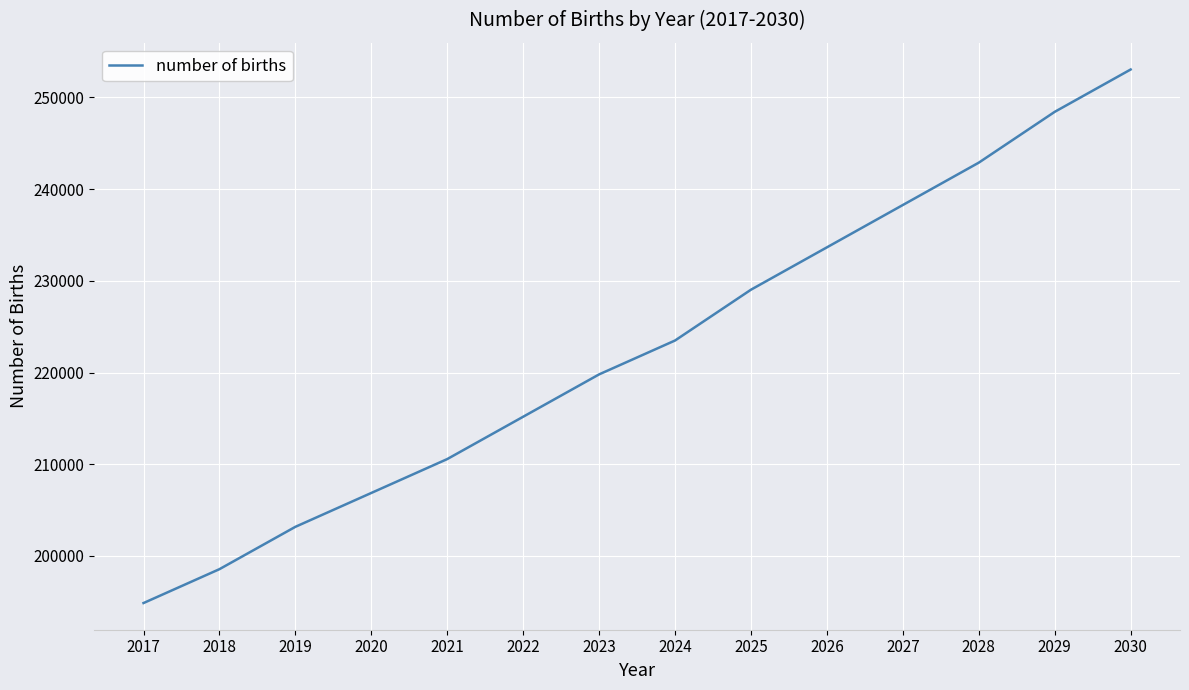

Rank the categories by value from lowest to highest.

2017, 2018, 2019, 2020, 2021, 2022, 2023, 2024, 2025, 2026, 2027, 2028, 2029, 2030